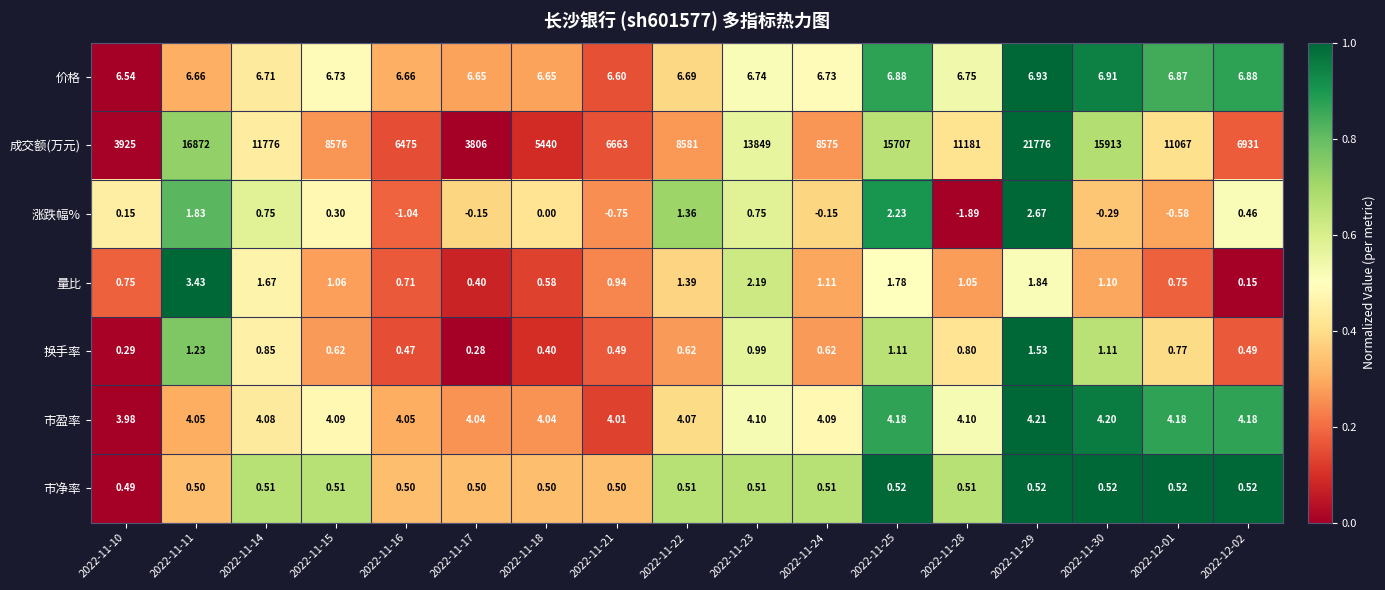

Which series has the widest spread of values?

成交额(万元)